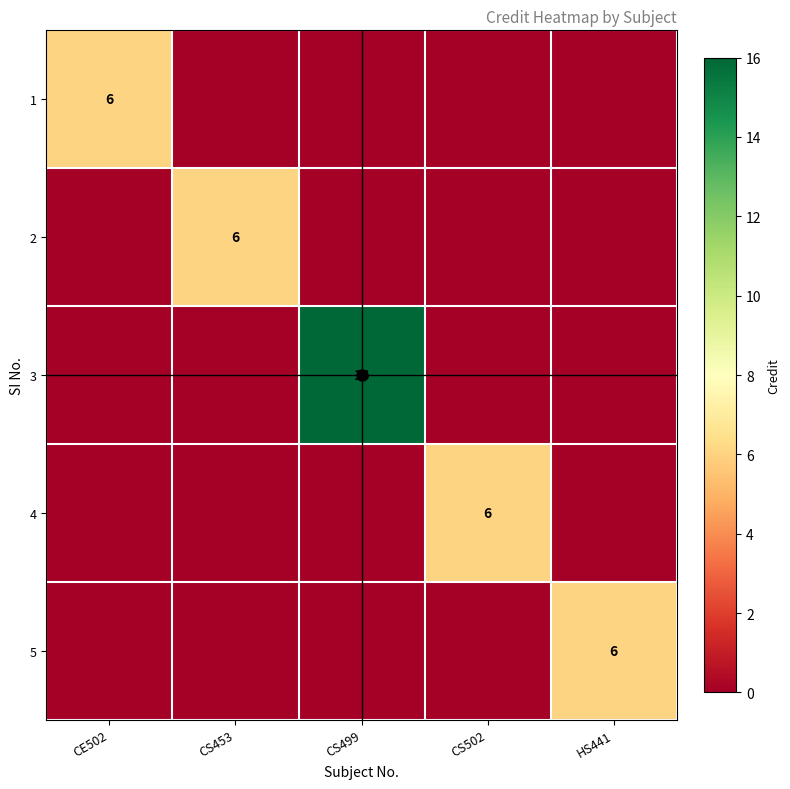

The value of 4 at CS502 is 6. True or false?

True